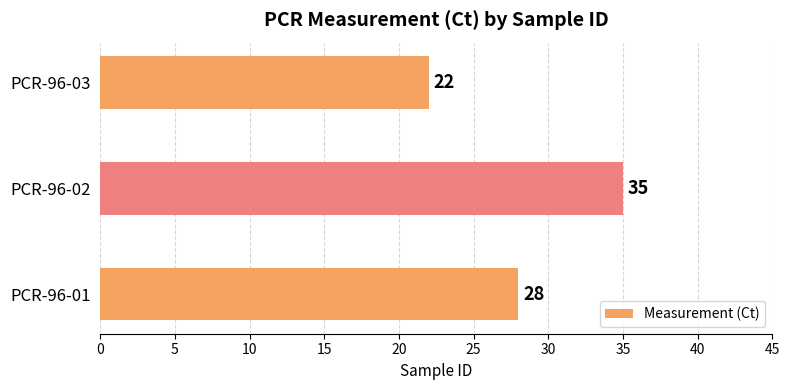

How many values are below 28?

1